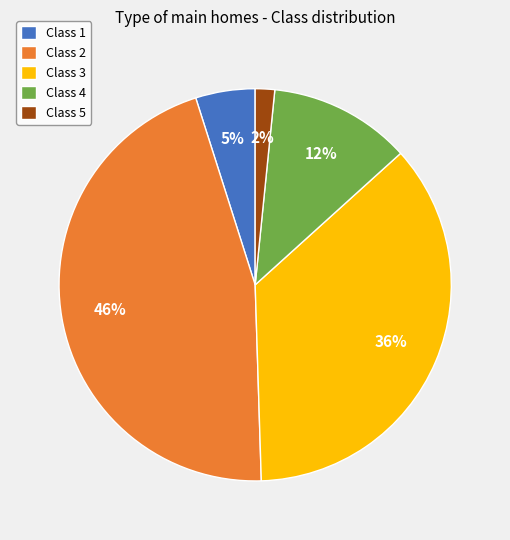

Is there a majority slice in this chart?

No